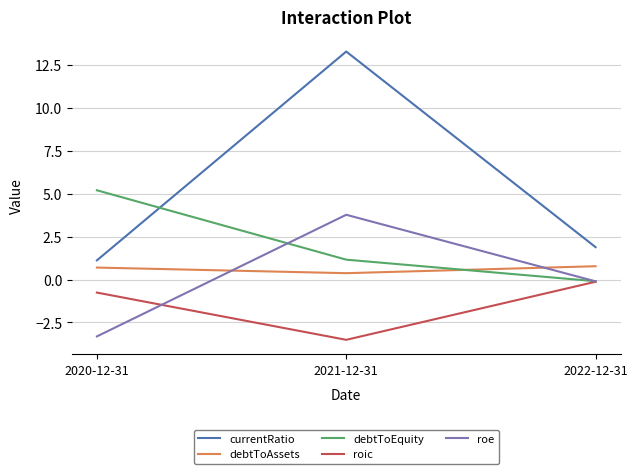

What value does the roe series have at 2020-12-31?

-3.3